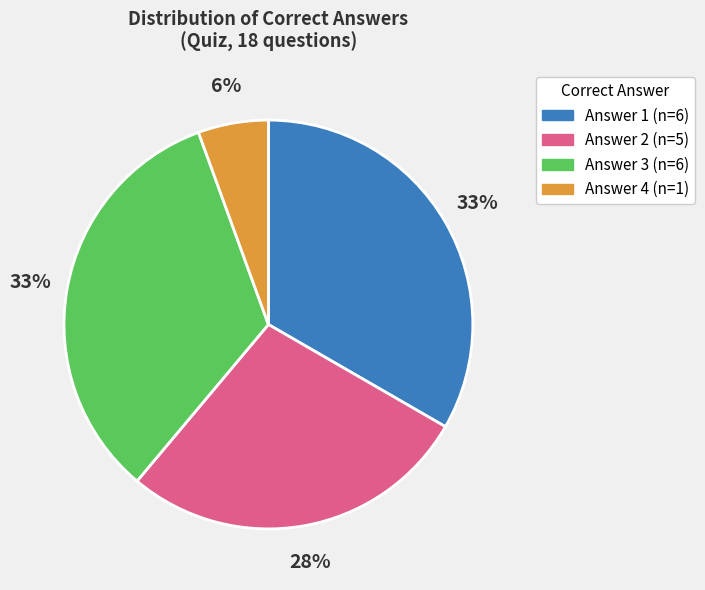

To the nearest percent, what is the average slice percentage?

25%